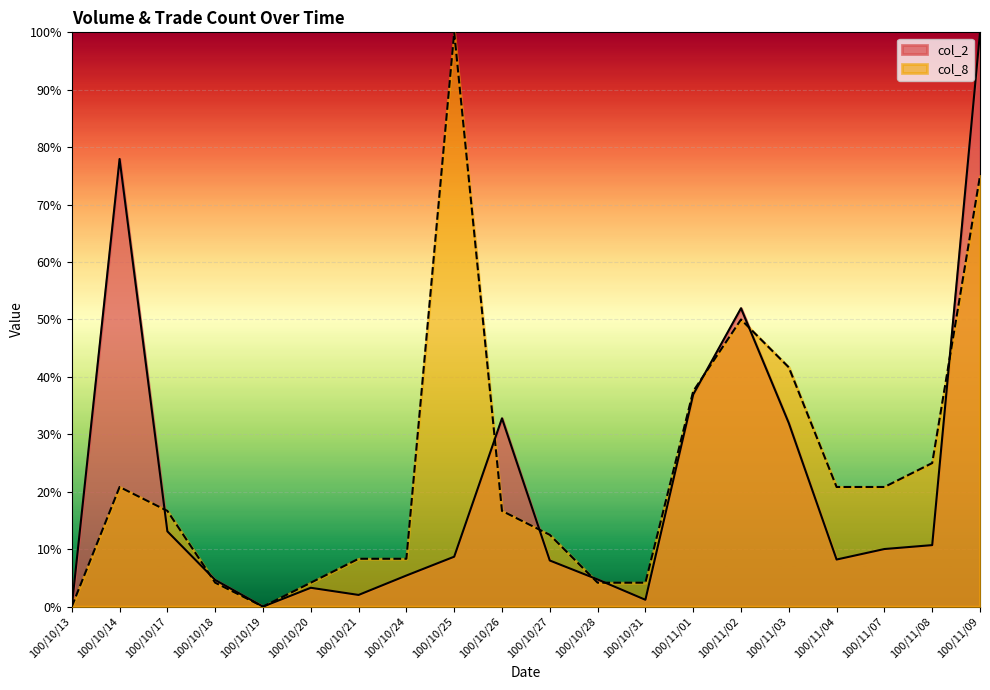

Which category has the highest value in the col_2 series?

100/11/09